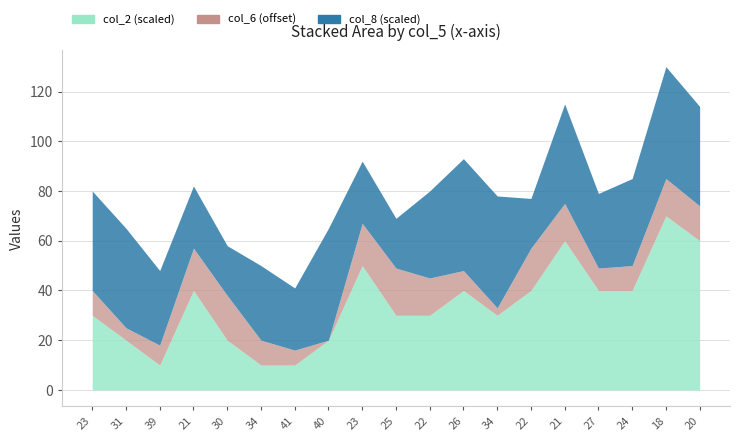

What is the label of the 6th point from the right?

22